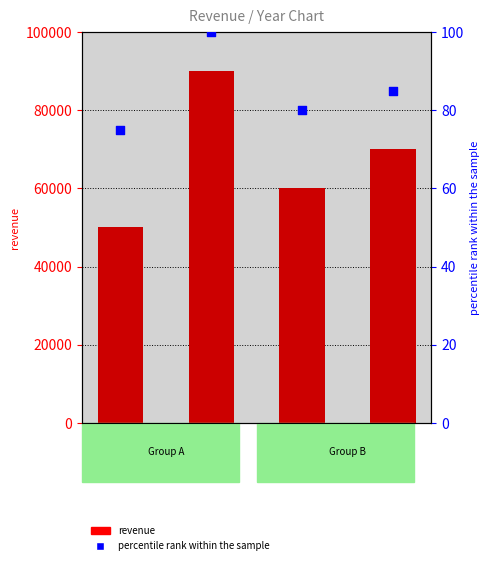

At how many categories does at least one series exceed 62249?

2